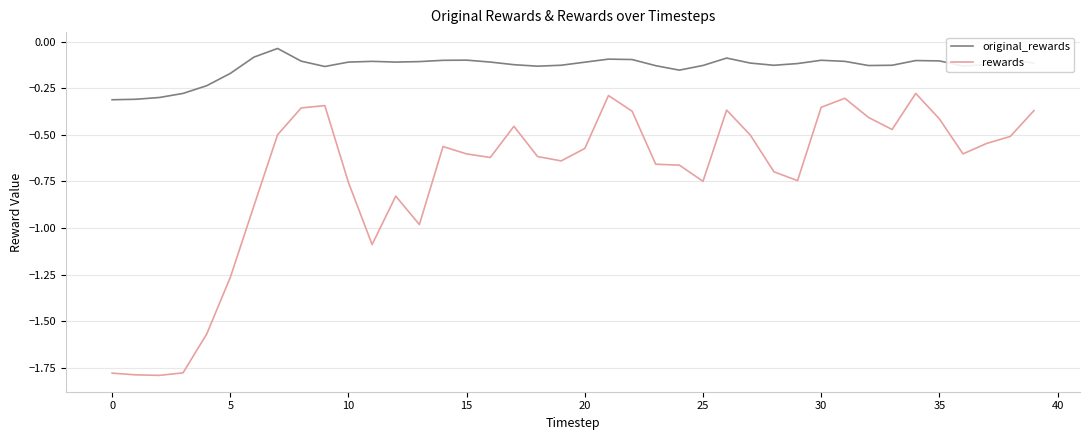

True or false: rewards and original_rewards cross at least once.

False